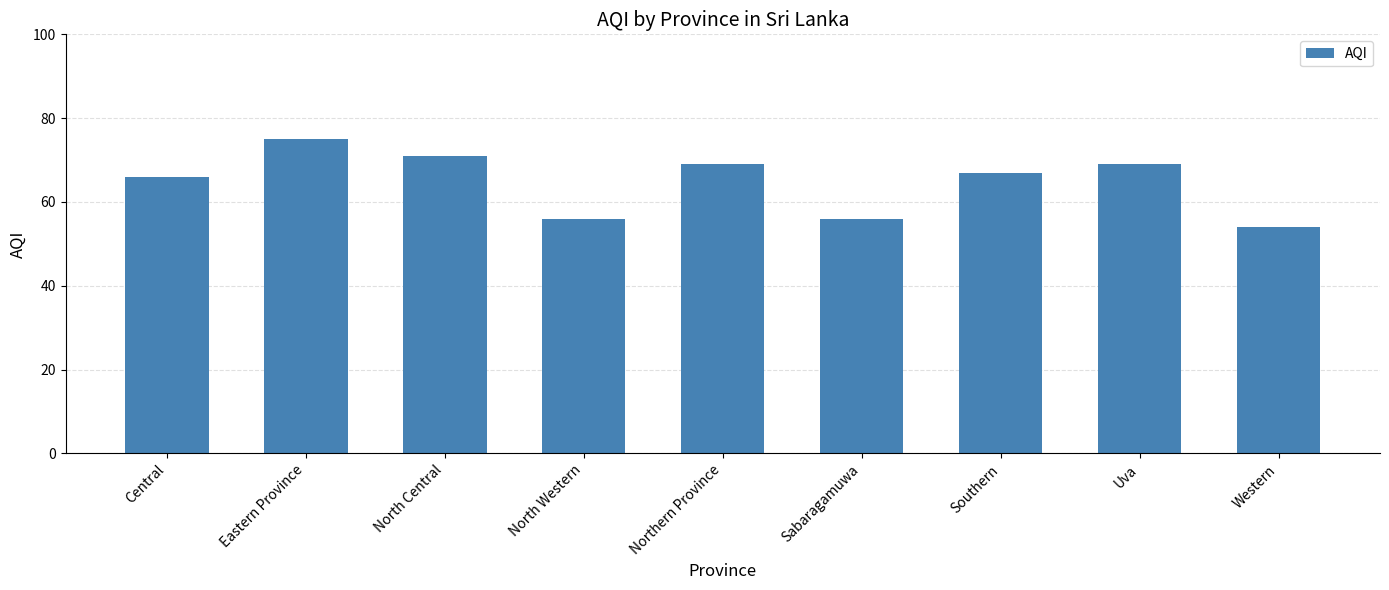

How many distinct data groups are displayed?

1